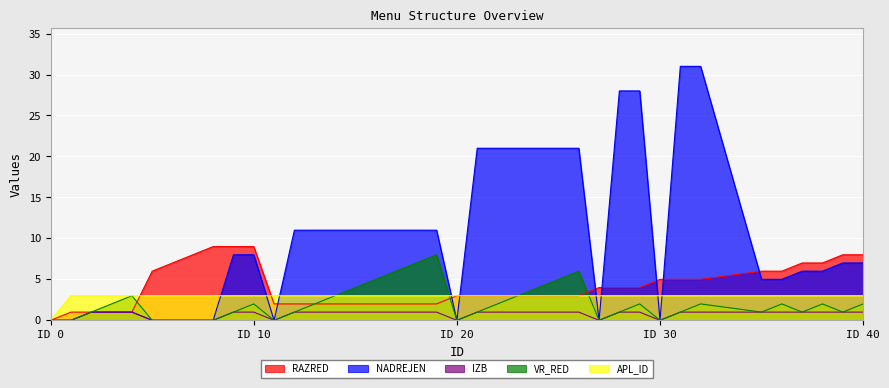

The value of APL_ID at 8 is 5. True or false?

False